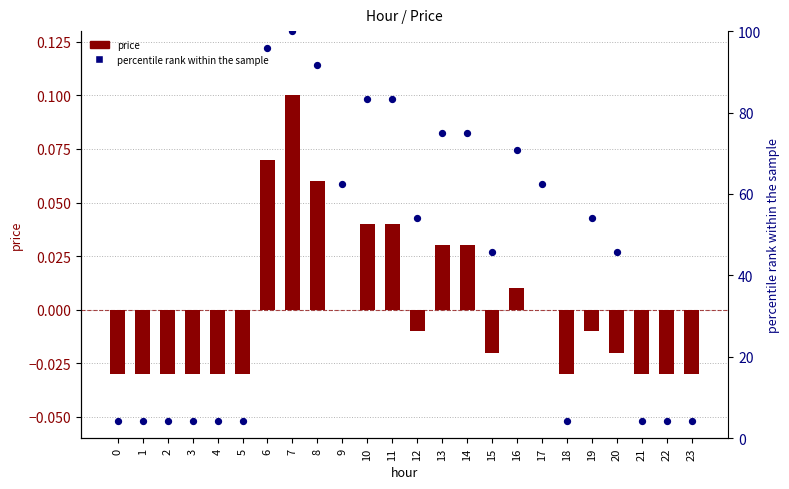

Is the value of price at 2 greater than the value of percentile rank within the sample at 19?

No